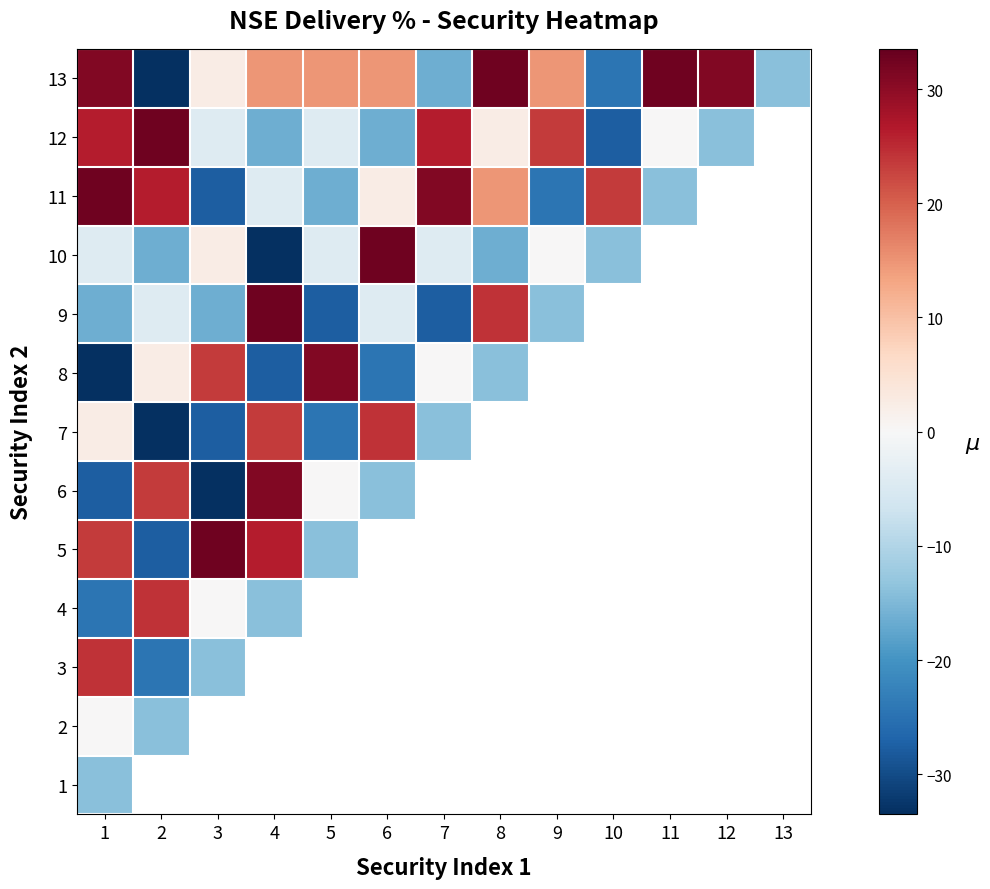

What is the difference between the maximum and second lowest values in the 13 series?

57.1